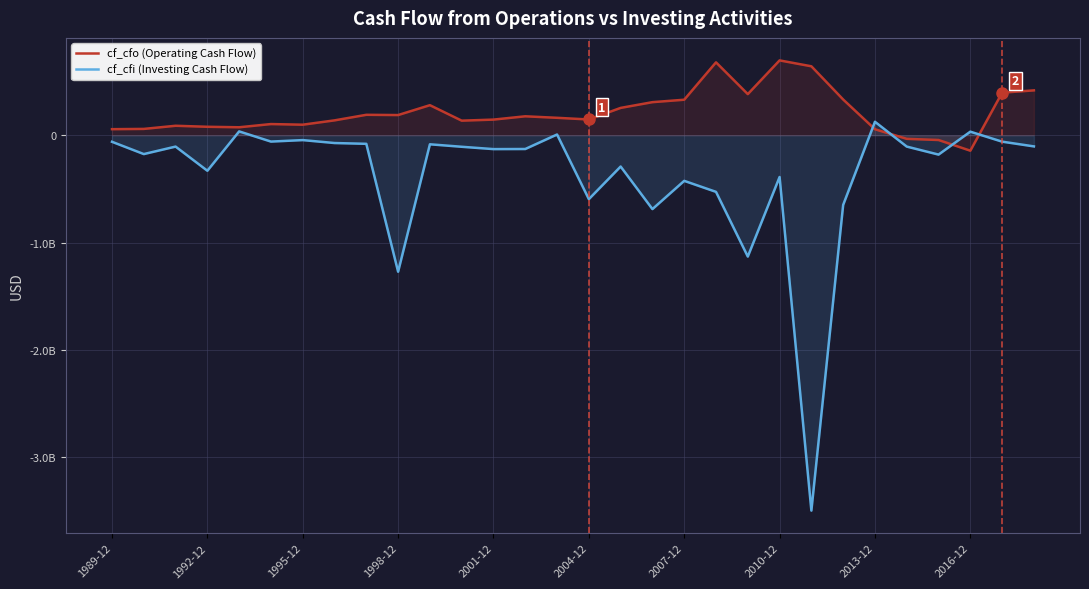

What is the sum of the cf_cfo (Operating Cash Flow) values at 27 and 20?

238954000